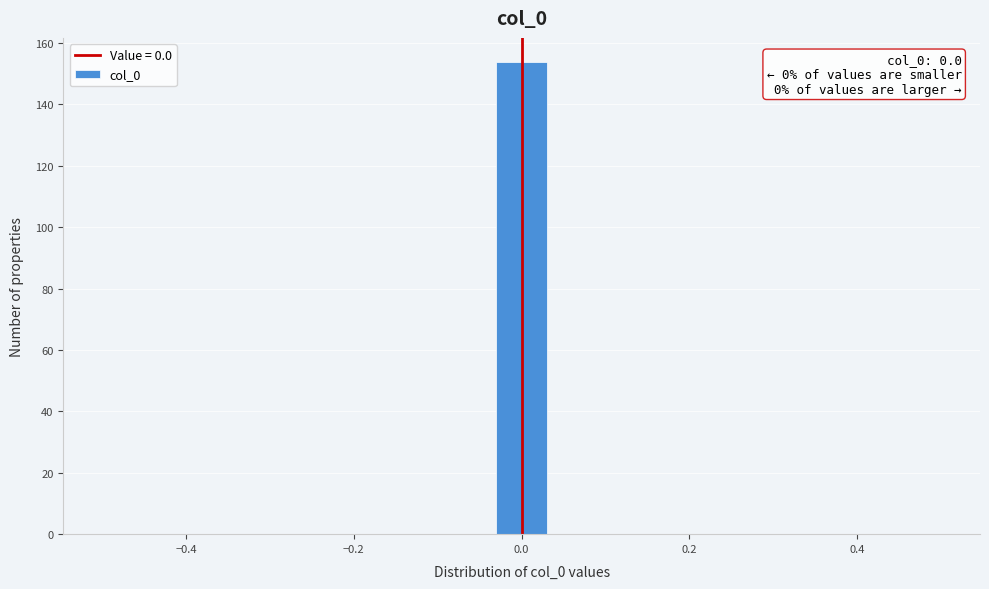

Read against the x-axis, roughly where is the centre of the tallest bar?

0.00